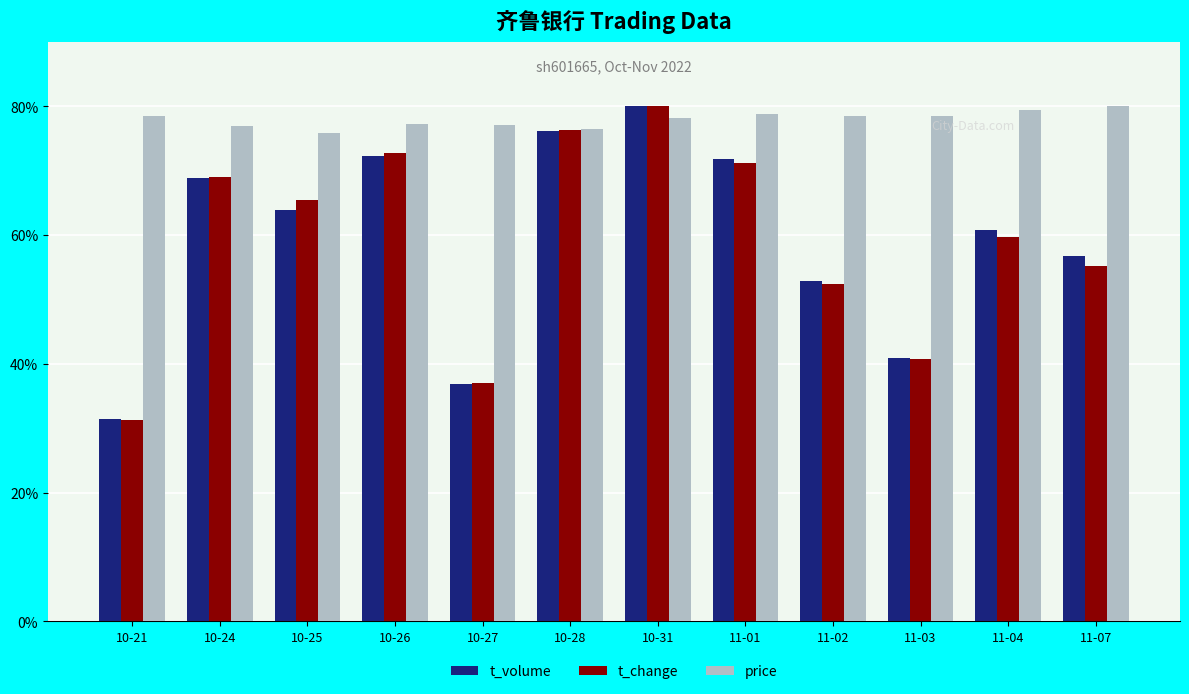

What is the value of the t_volume bar at the 1st from the left?

31.4